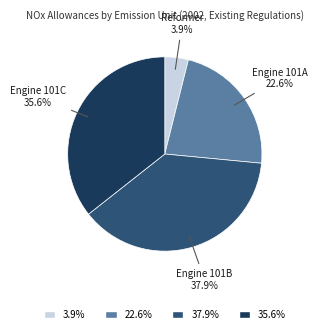

Is there a majority slice in this chart?

No